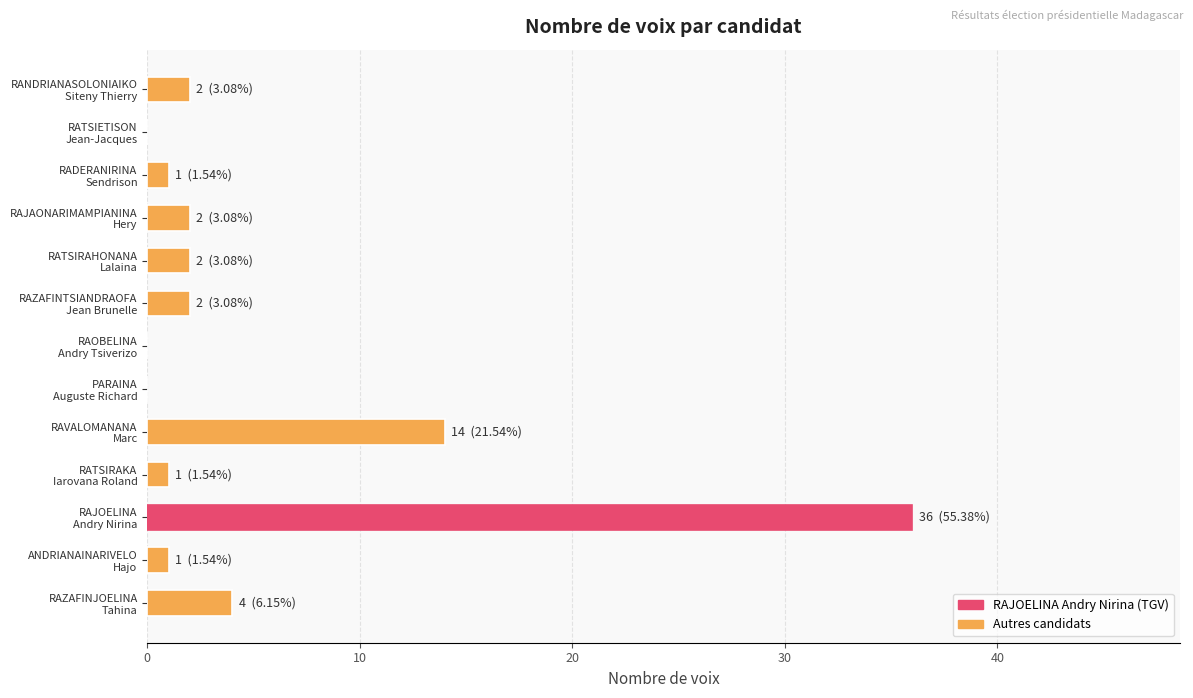

What is the greatest value displayed?

36